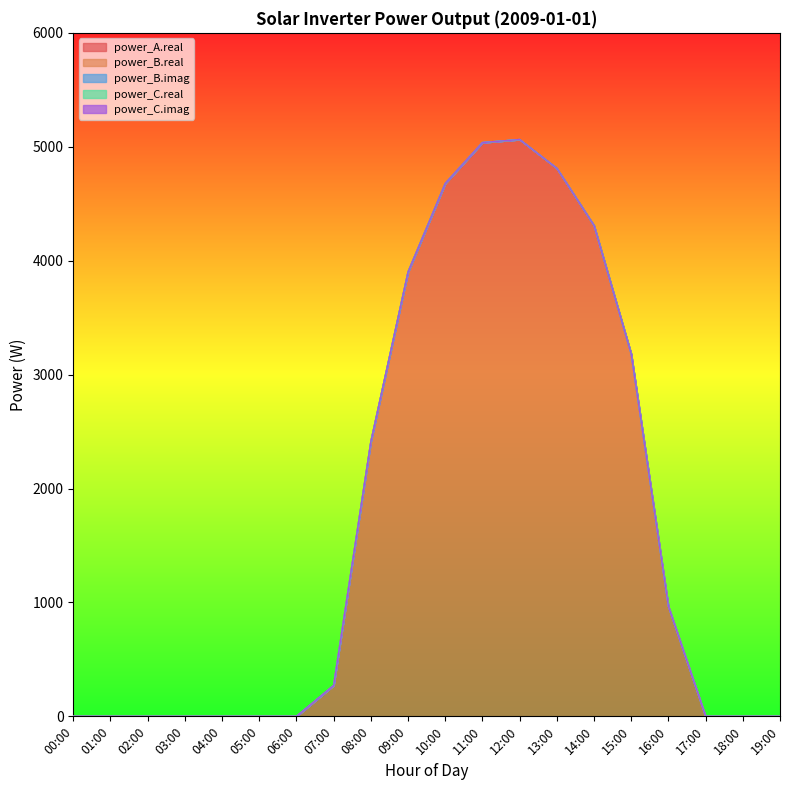

Reading left to right, what are all the values shown in this chart?

power_A.real: 00:00=0.0	01:00=0.0	02:00=0.0	03:00=0.0	04:00=0.0	05:00=0.0	06:00=0.0	07:00=271.9	08:00=2410.7	09:00=3900.7	10:00=4678.2	11:00=5037.0	12:00=5063.5	13:00=4811.1	14:00=4308.9	15:00=3181.2	16:00=964.6	17:00=0.0	18:00=0.0	19:00=0.0
power_B.real: 00:00=0.0	01:00=0.0	02:00=0.0	03:00=0.0	04:00=0.0	05:00=0.0	06:00=0.0	07:00=0.0	08:00=0.0	09:00=0.0	10:00=0.0	11:00=0.0	12:00=0.0	13:00=0.0	14:00=0.0	15:00=0.0	16:00=0.0	17:00=0.0	18:00=0.0	19:00=0.0
power_B.imag: 00:00=0.0	01:00=0.0	02:00=0.0	03:00=0.0	04:00=0.0	05:00=0.0	06:00=0.0	07:00=0.0	08:00=0.0	09:00=0.0	10:00=0.0	11:00=0.0	12:00=0.0	13:00=0.0	14:00=0.0	15:00=0.0	16:00=0.0	17:00=0.0	18:00=0.0	19:00=0.0
power_C.real: 00:00=0.0	01:00=0.0	02:00=0.0	03:00=0.0	04:00=0.0	05:00=0.0	06:00=0.0	07:00=0.0	08:00=0.0	09:00=0.0	10:00=0.0	11:00=0.0	12:00=0.0	13:00=0.0	14:00=0.0	15:00=0.0	16:00=0.0	17:00=0.0	18:00=0.0	19:00=0.0
power_C.imag: 00:00=0.0	01:00=0.0	02:00=0.0	03:00=0.0	04:00=0.0	05:00=0.0	06:00=0.0	07:00=0.0	08:00=0.0	09:00=0.0	10:00=0.0	11:00=0.0	12:00=0.0	13:00=0.0	14:00=0.0	15:00=0.0	16:00=0.0	17:00=0.0	18:00=0.0	19:00=0.0